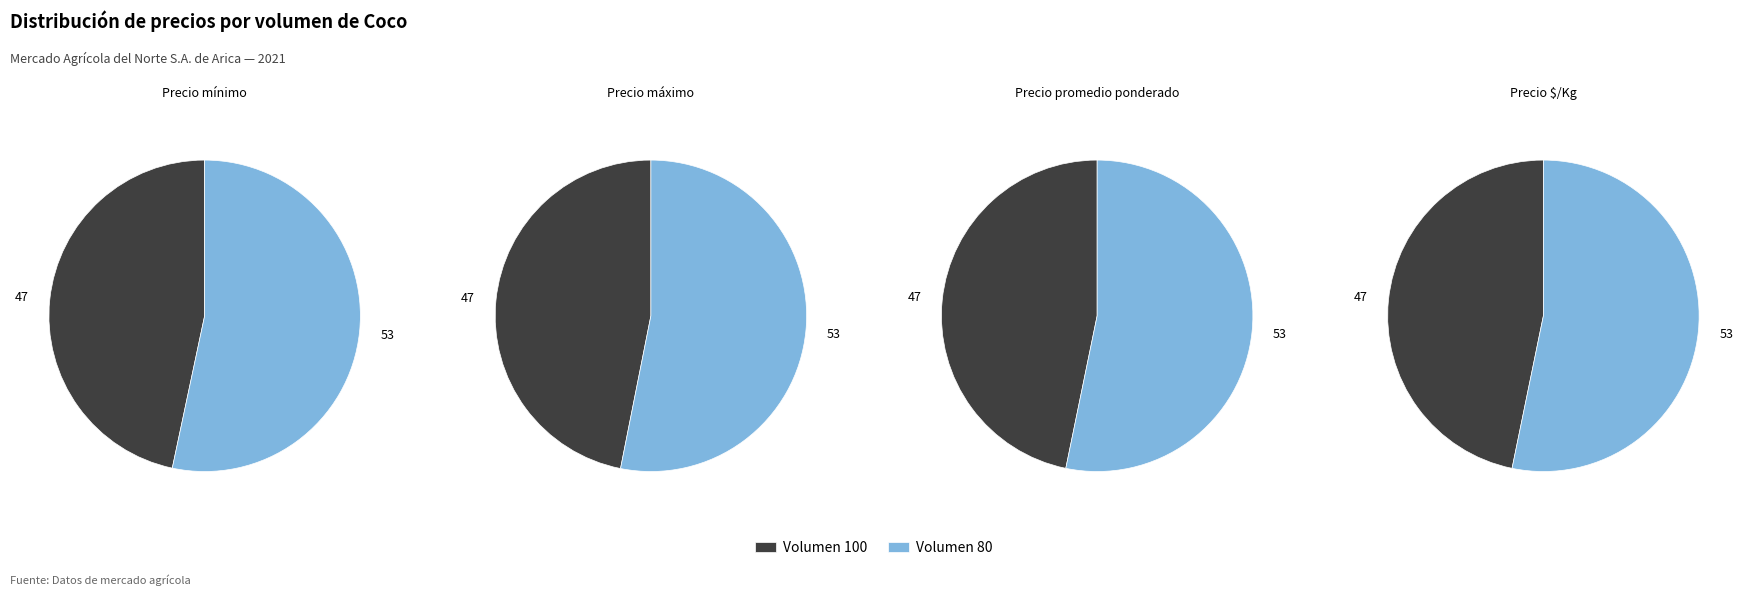

Which category has the smallest portion of the pie?

Volumen 100